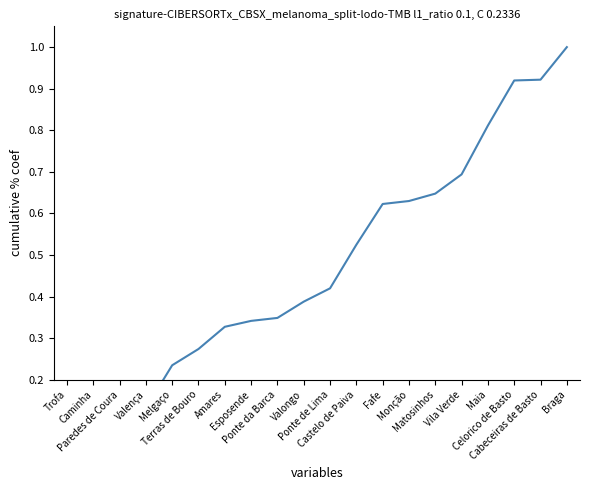

How many data points does each series have?

20